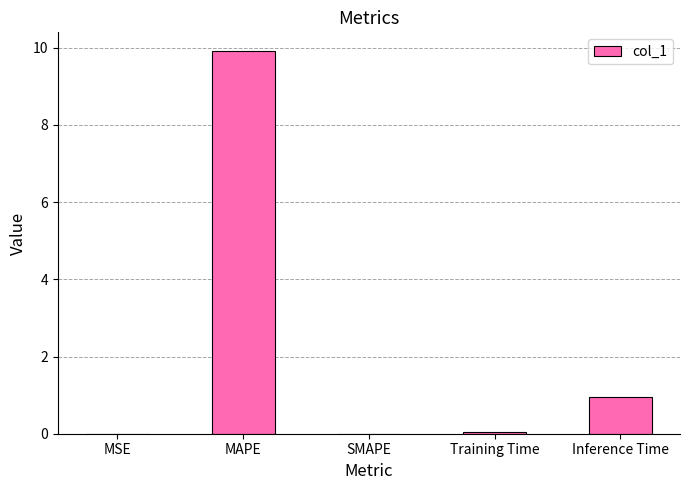

Between MAPE and Training Time, which is larger?

MAPE